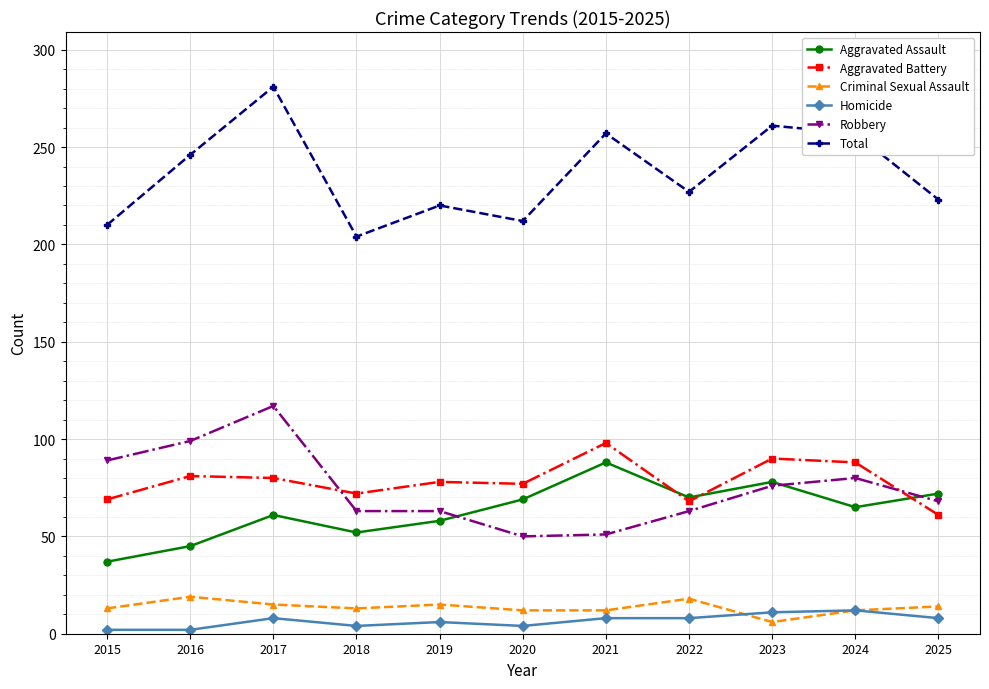

Between which two adjacent categories do Aggravated Battery and Robbery first intersect?

2017 and 2018